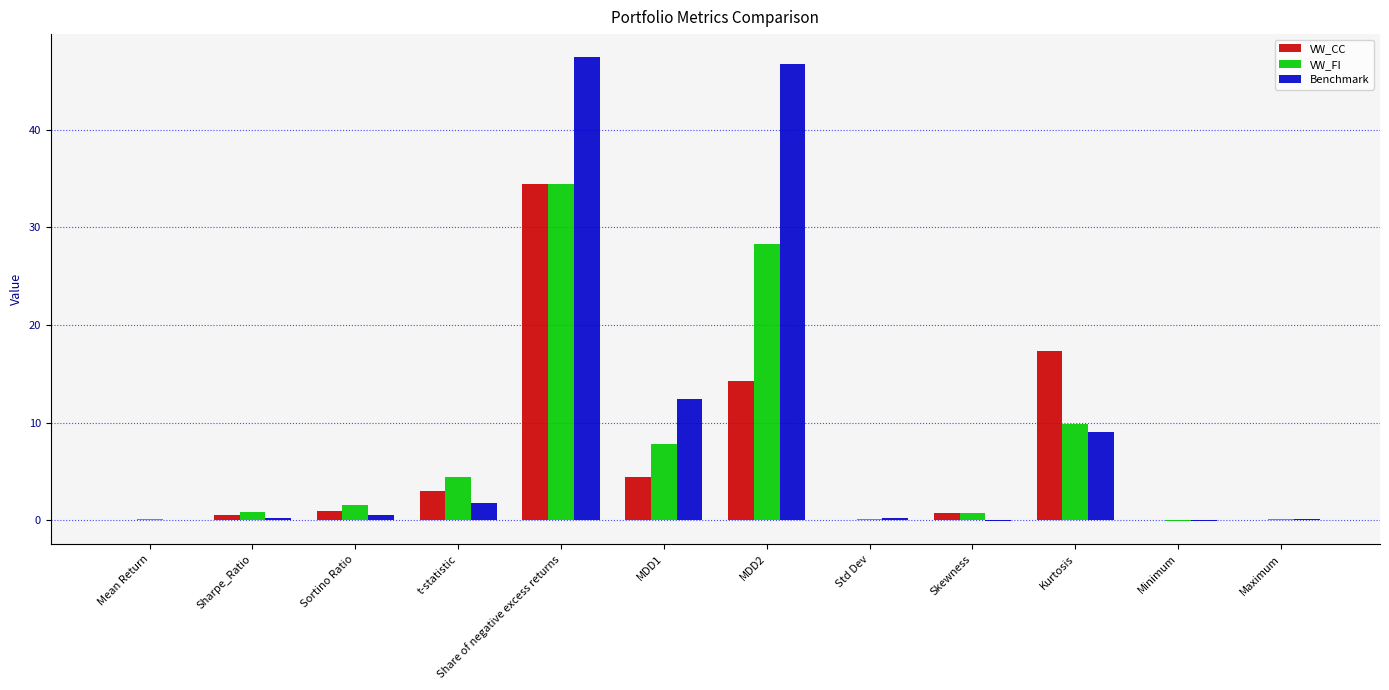

Which series changed the most between Sharpe_Ratio and Kurtosis?

VW_CC